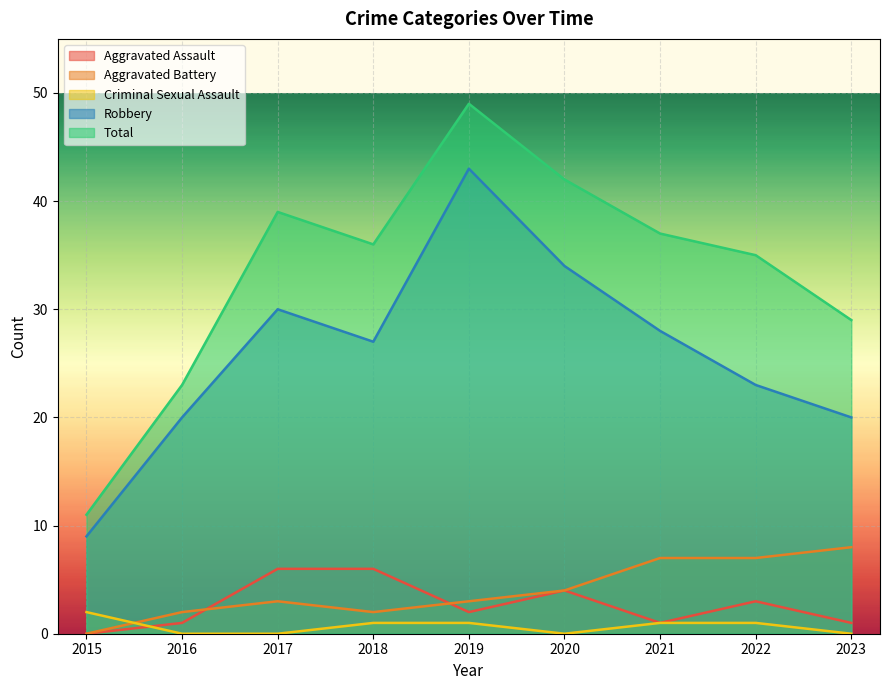

Does the chart display data point markers on the line(s)?

No